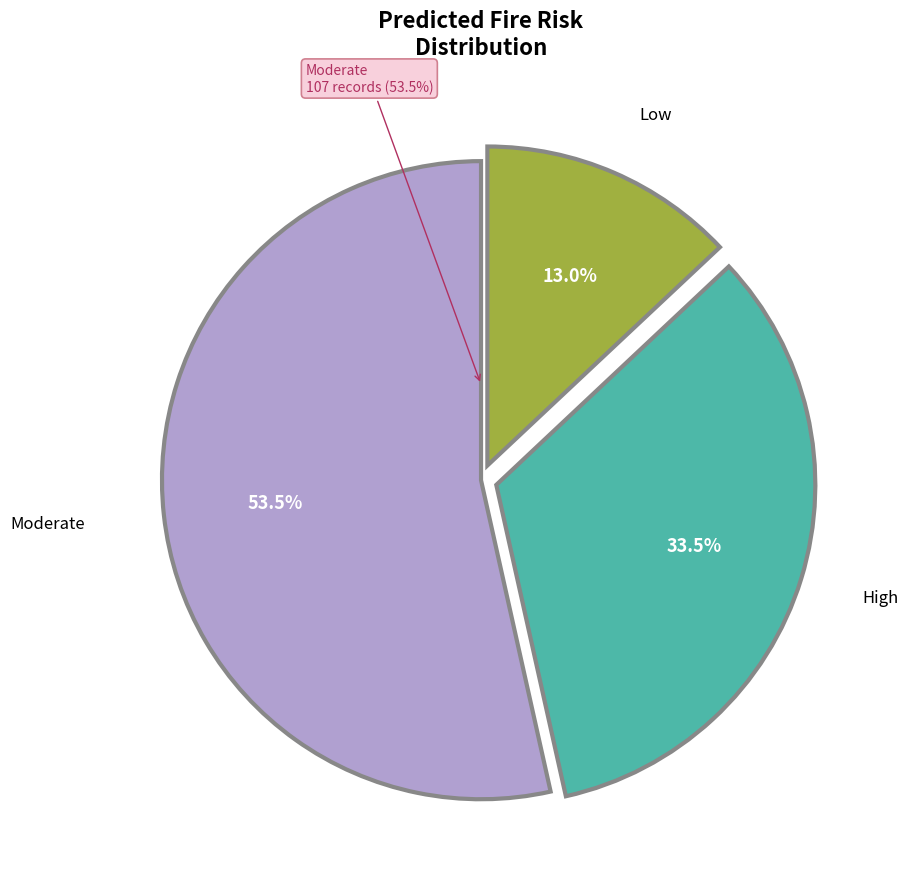

Which slice represents more than half of the pie?

Moderate